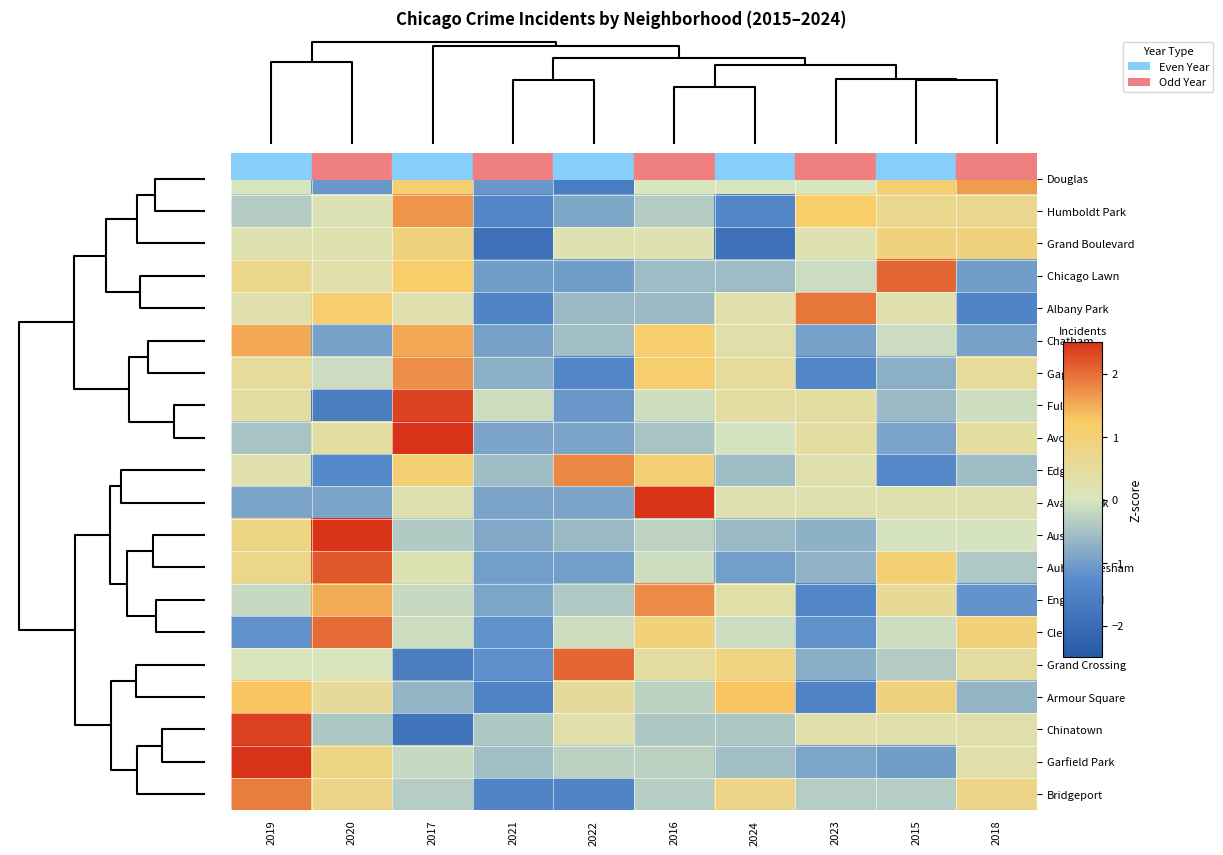

List the series in order of their peak value, lowest first.

Grand Boulevard, Armour Square, Chatham, Douglas, Humboldt Park, Gage Park, Englewood, Edgewater, Bridgeport, Albany Park, Clearing, Chicago Lawn, Grand Crossing, Auburn Gresham, Fuller Park, Chinatown, Avalon Park, Avondale, Garfield Park, Austin